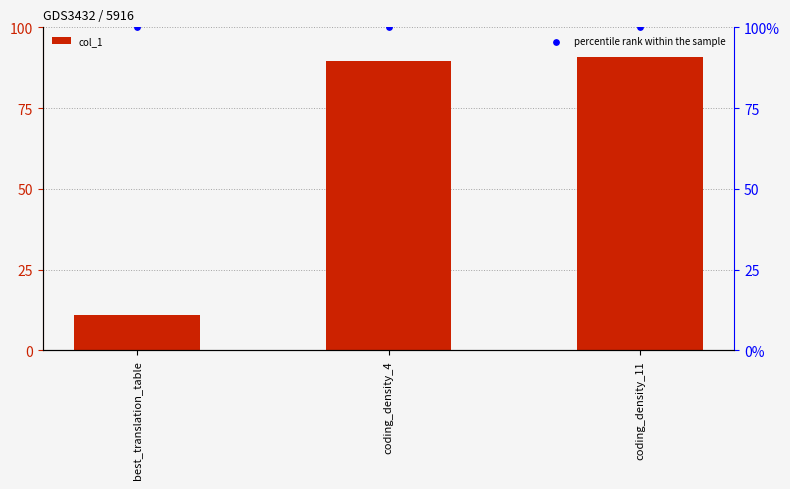

Is the value of percentile rank within the sample at coding_density_11 greater than the value of col_1 at best_translation_table?

Yes